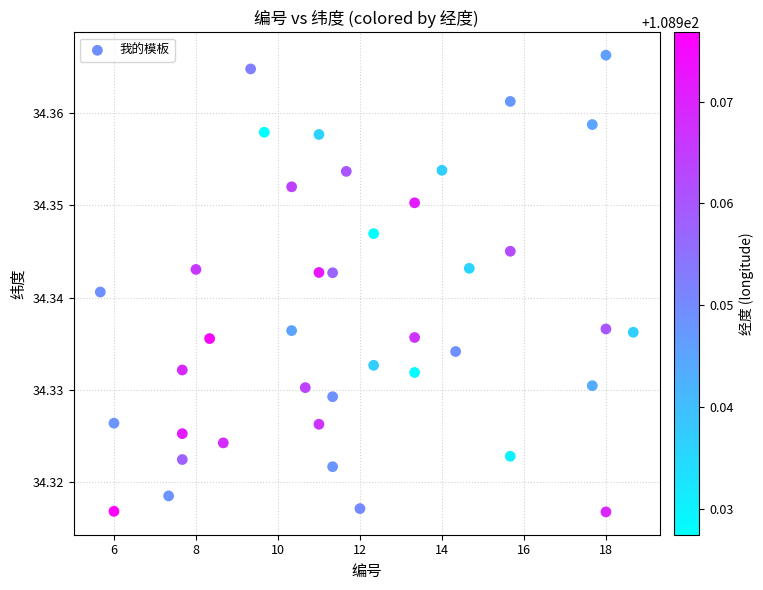

What is the range of X values (max minus min)?

13.0